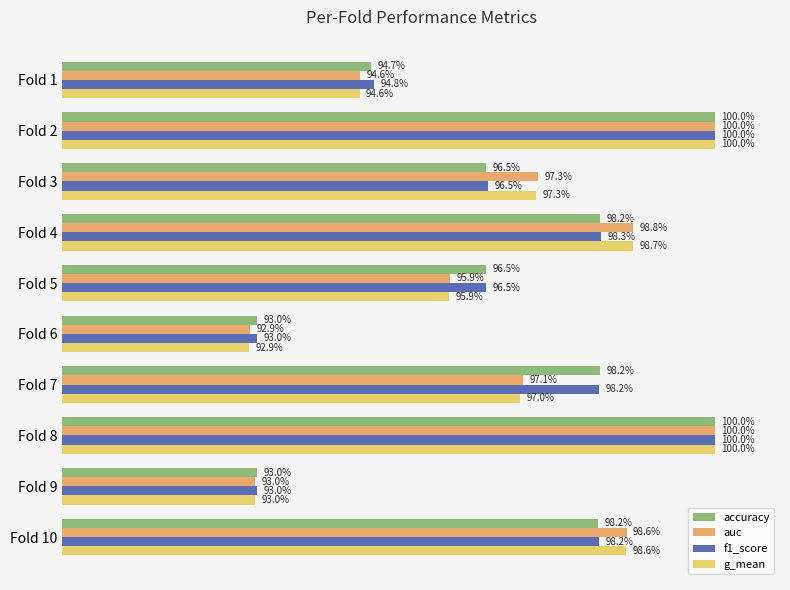

How many data points does each series have?

10